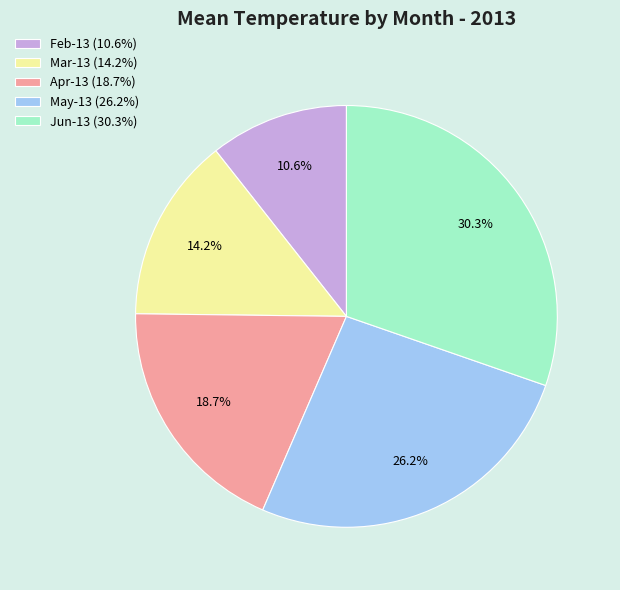

To the nearest percent, what portion does Apr-13 represent?

19%